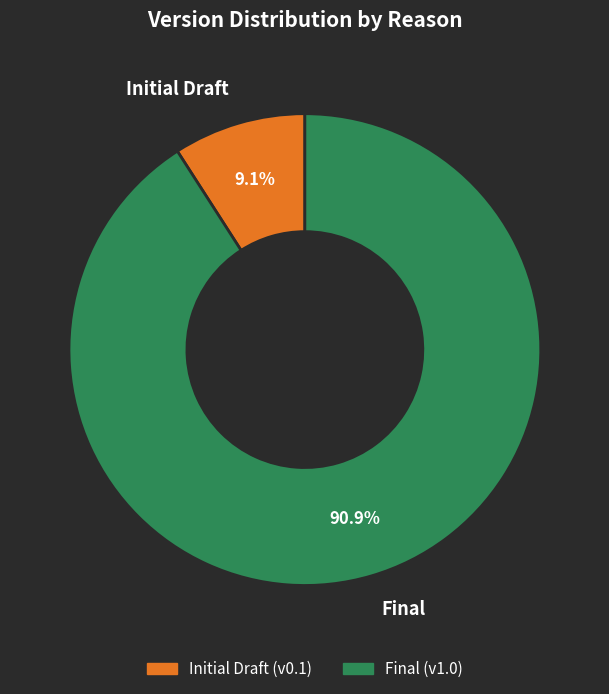

To the nearest percent, what is the difference between the Initial Draft and Final slice percentages?

82%